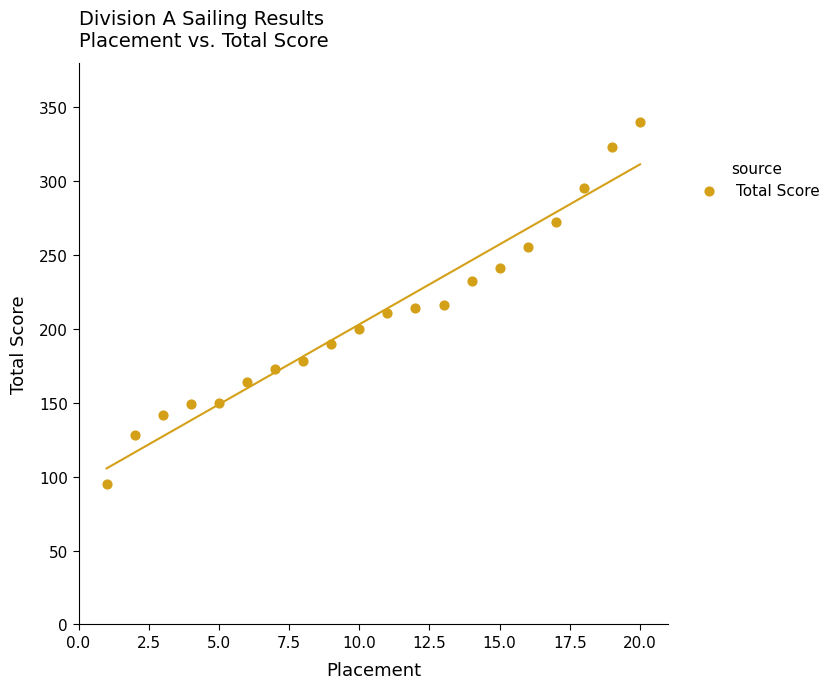

What is the range of Y values (max minus min)?

245